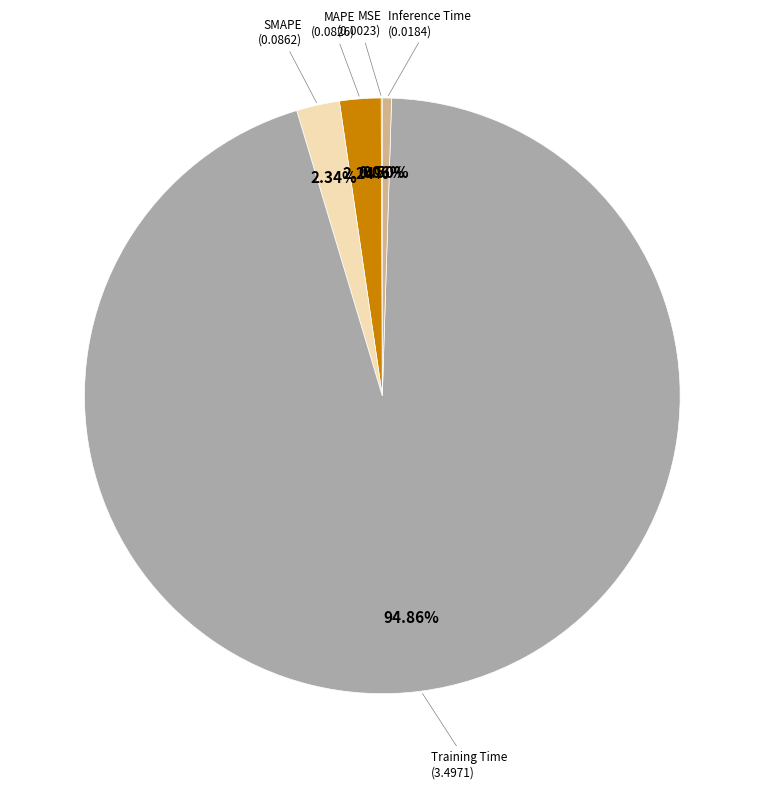

Is there a majority slice in this chart?

Yes